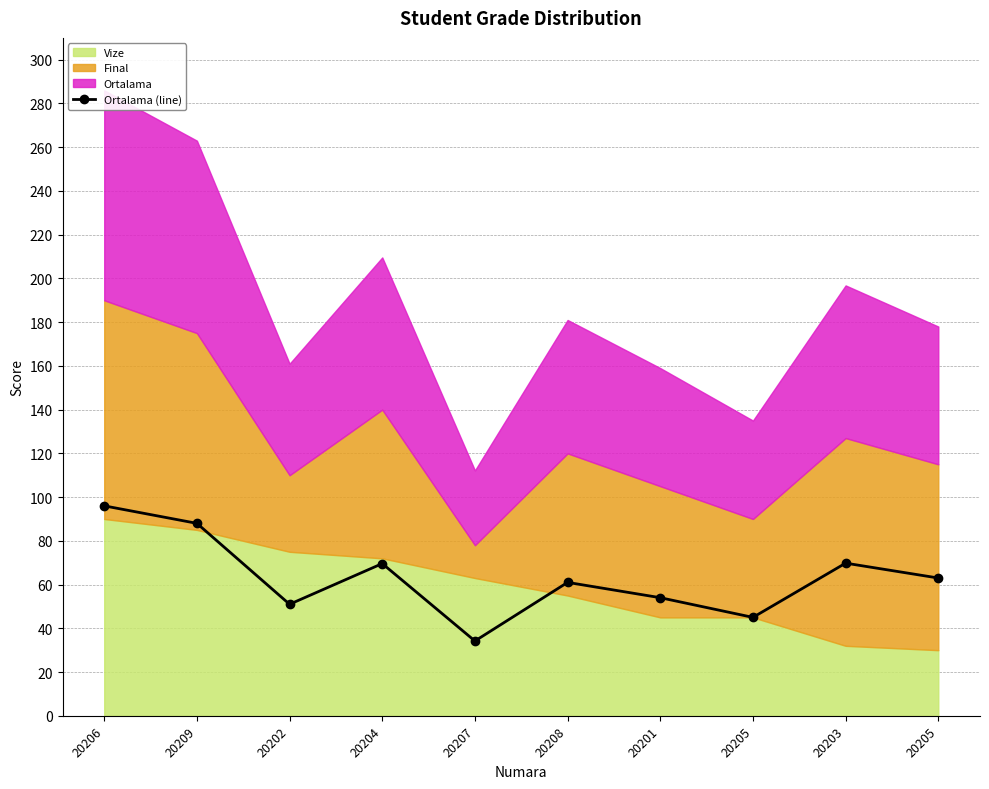

Where is the data nearest to the value 65?

20205